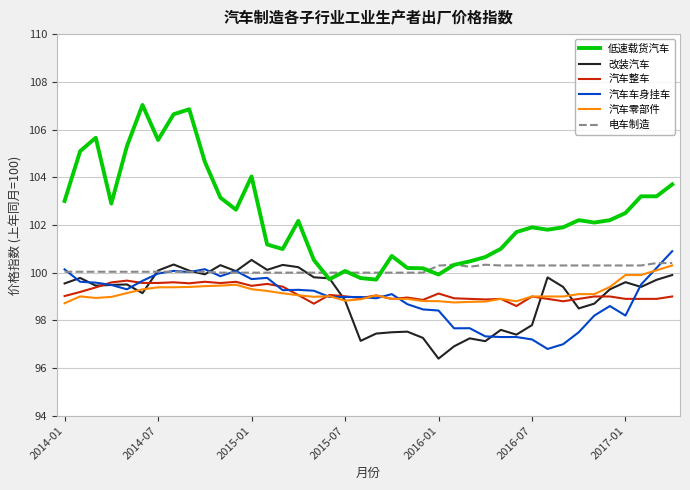

Which series has the widest spread of values?

低速载货汽车